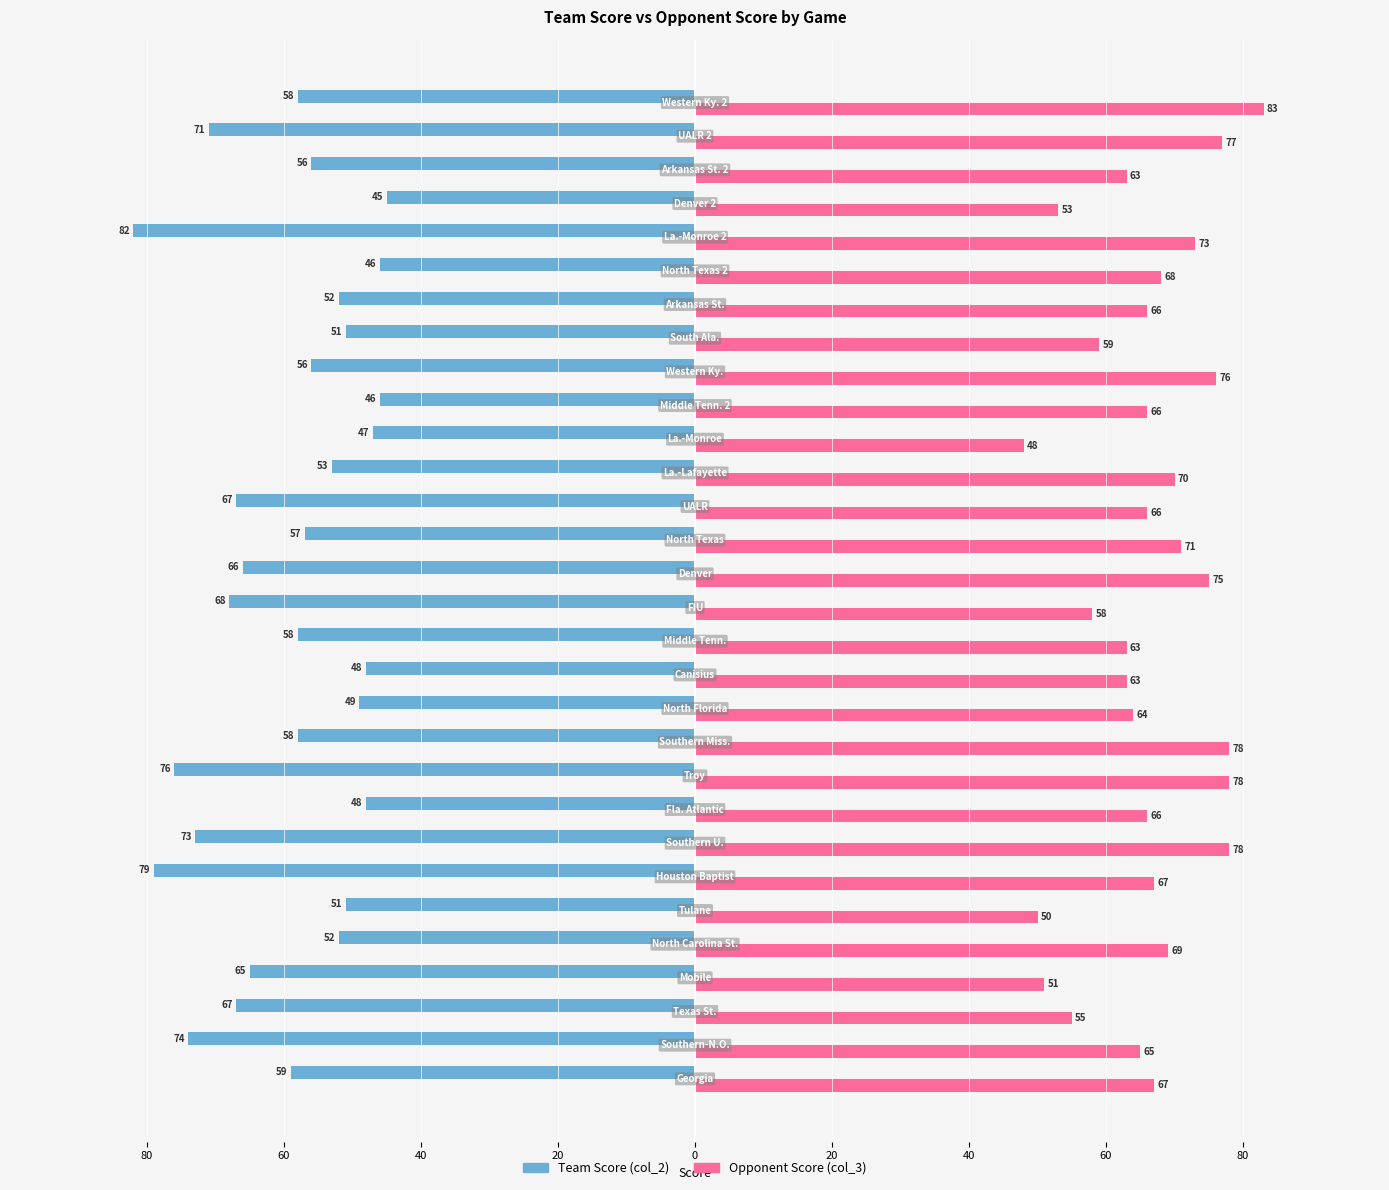

What are all the series names shown in the legend?

Team Score (col_2), Opponent Score (col_3)